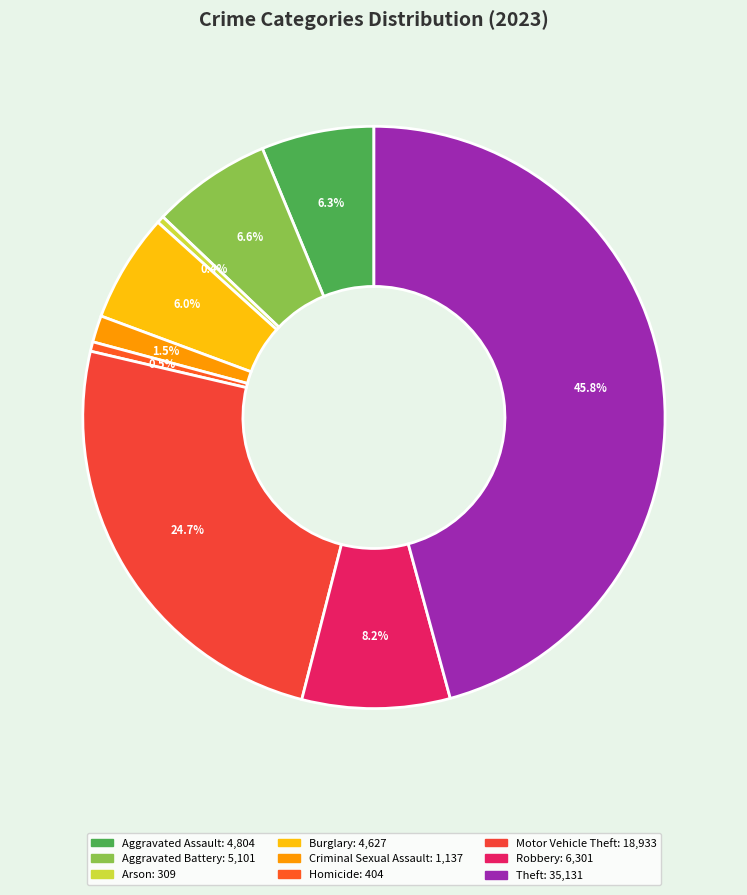

To the nearest percent, what portion does Criminal Sexual Assault represent?

1%